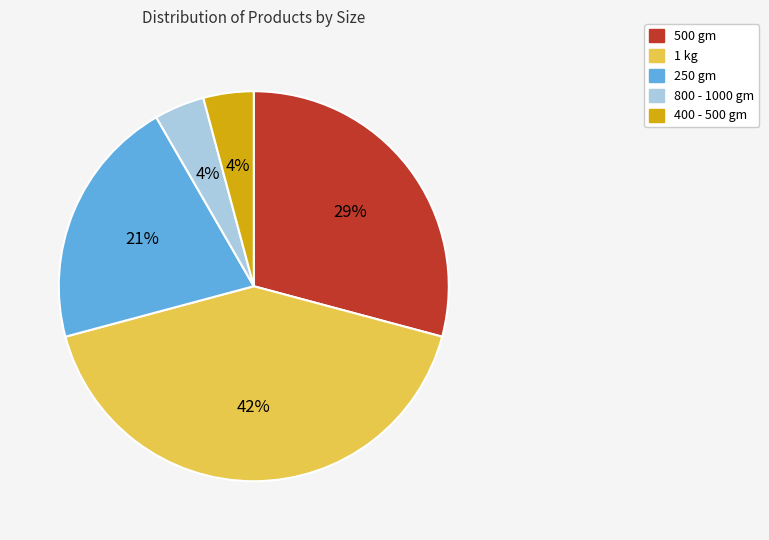

How many slices are in this pie chart?

5